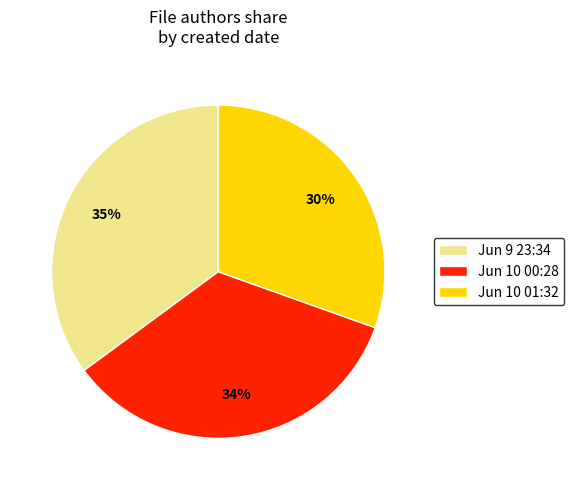

Combined, do Jun 10 01:32 and Jun 10 00:28 account for over 50%?

Yes